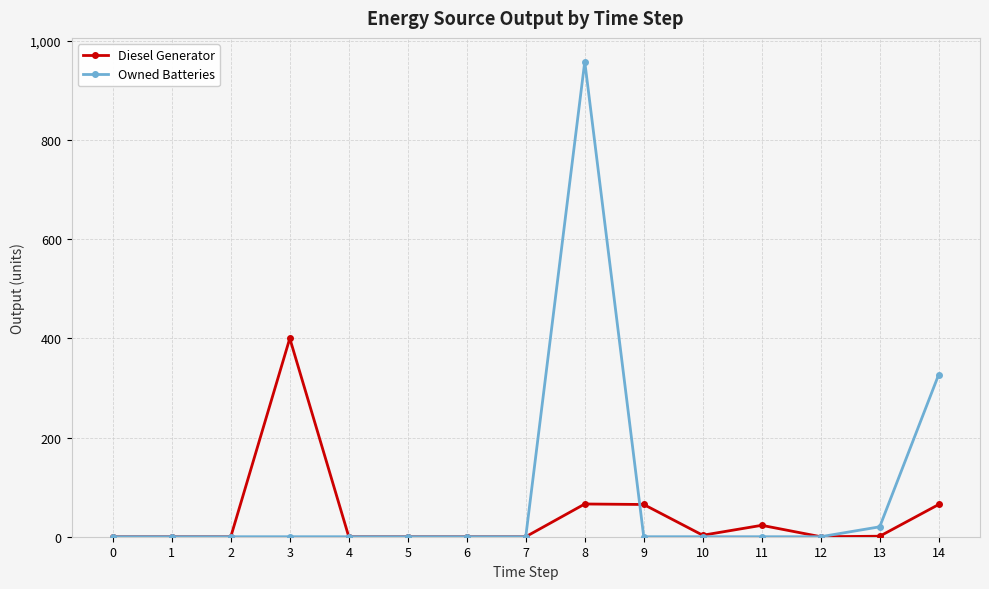

At which label is Owned Batteries closest to 479?

14